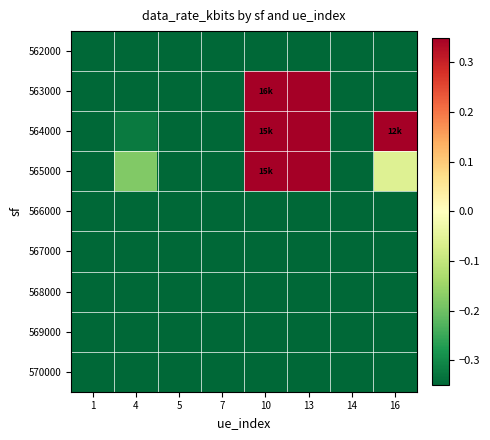

At how many categories does at least one series exceed 0?

3